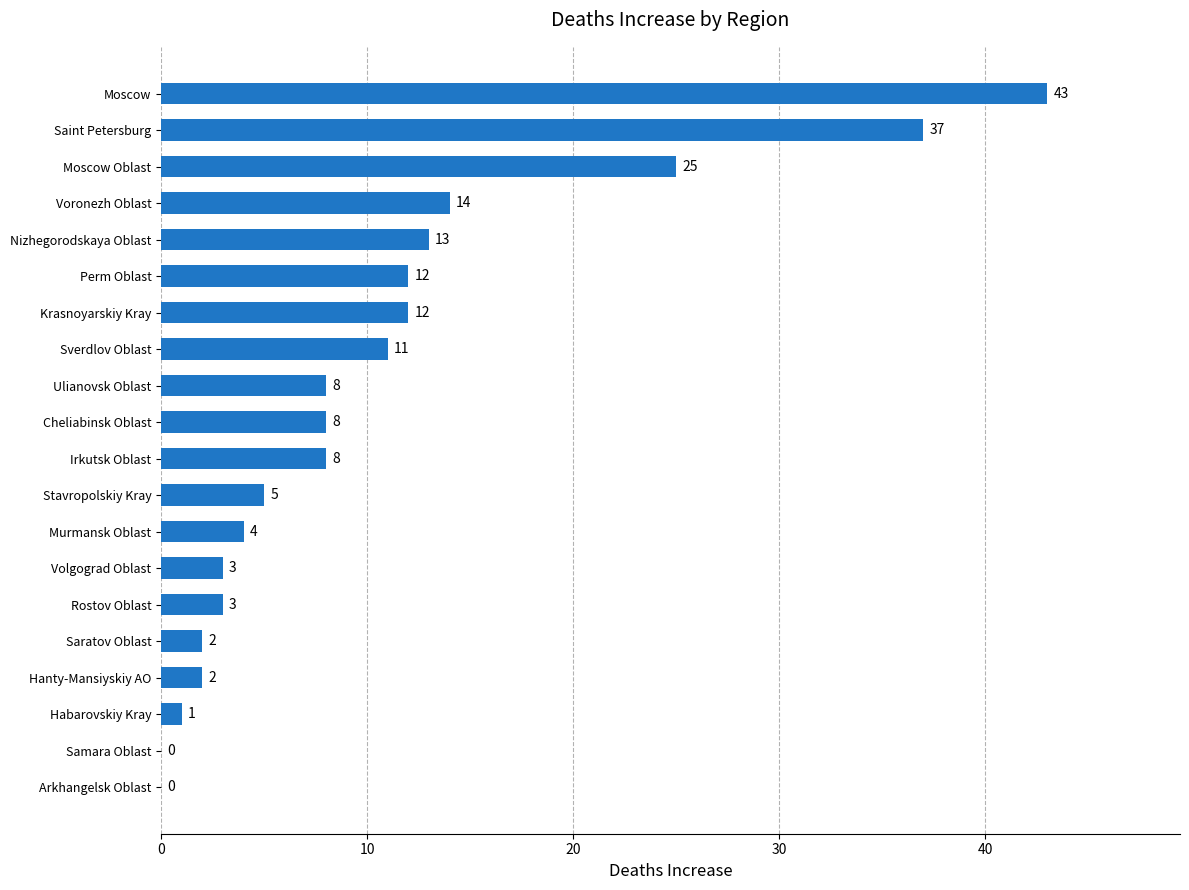

What value does the data have at Moscow, to the nearest 10?

40